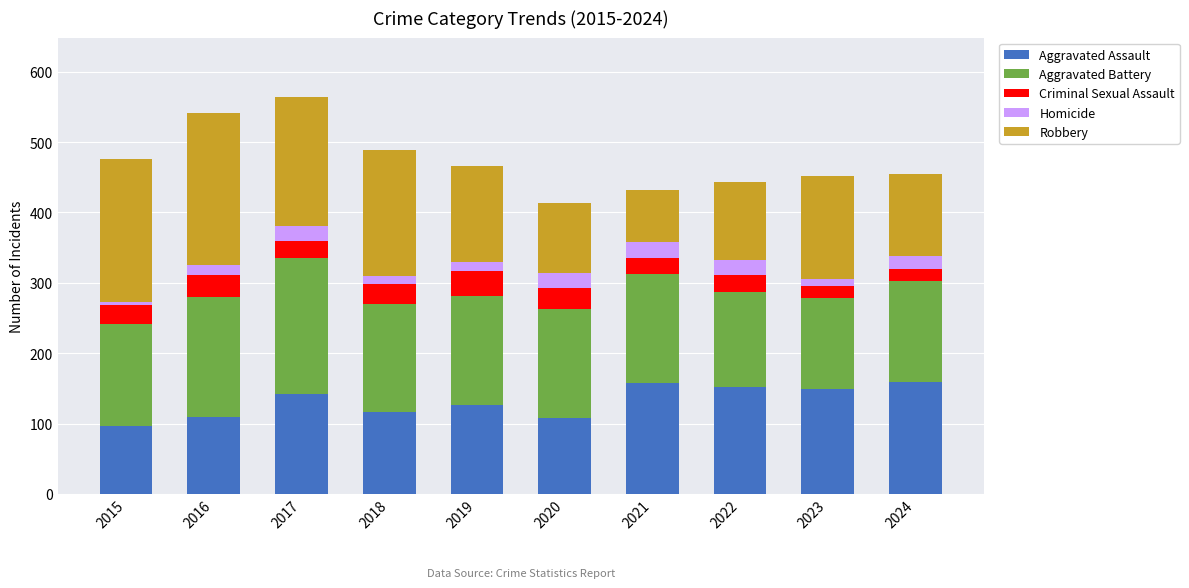

What is the total value across all series at 2020?

414